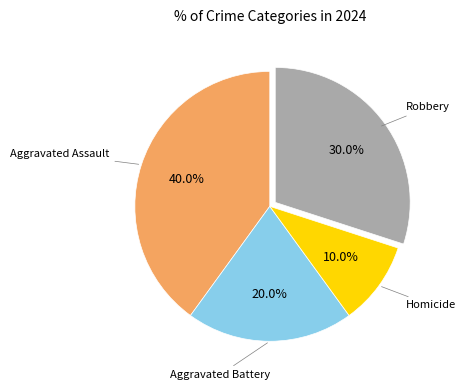

Does any single category account for the majority?

No